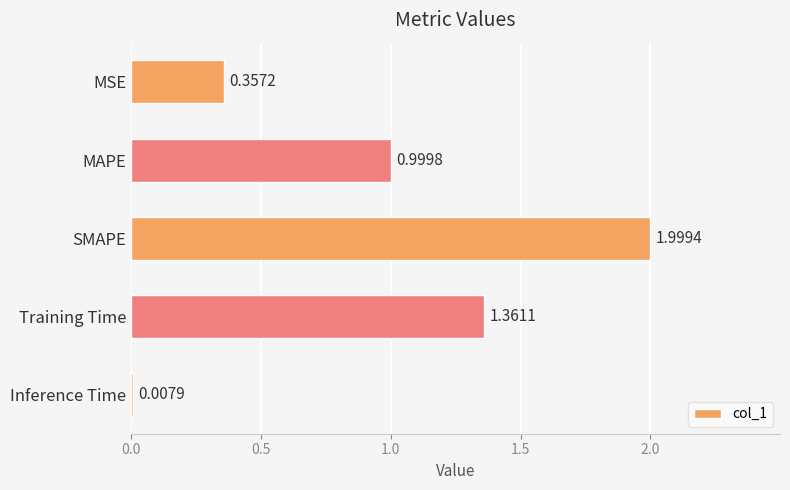

What is the label of the 1st bar from the bottom?

Inference Time